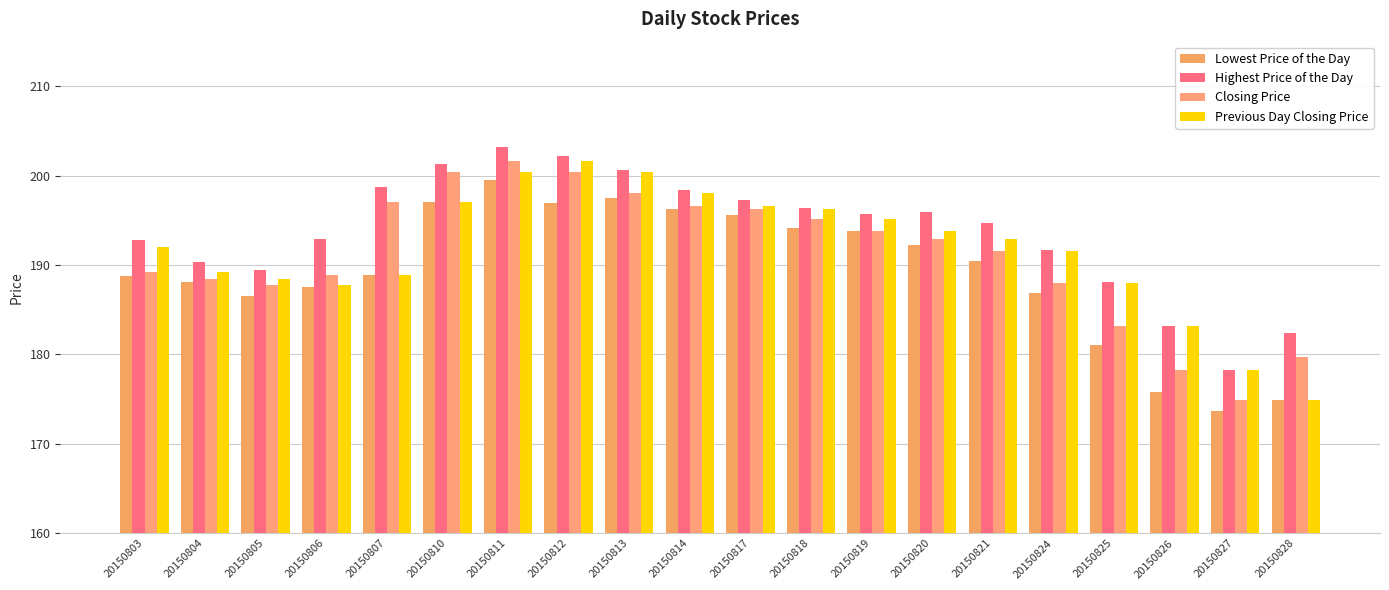

At which label is Lowest Price of the Day closest to 186?

20150805